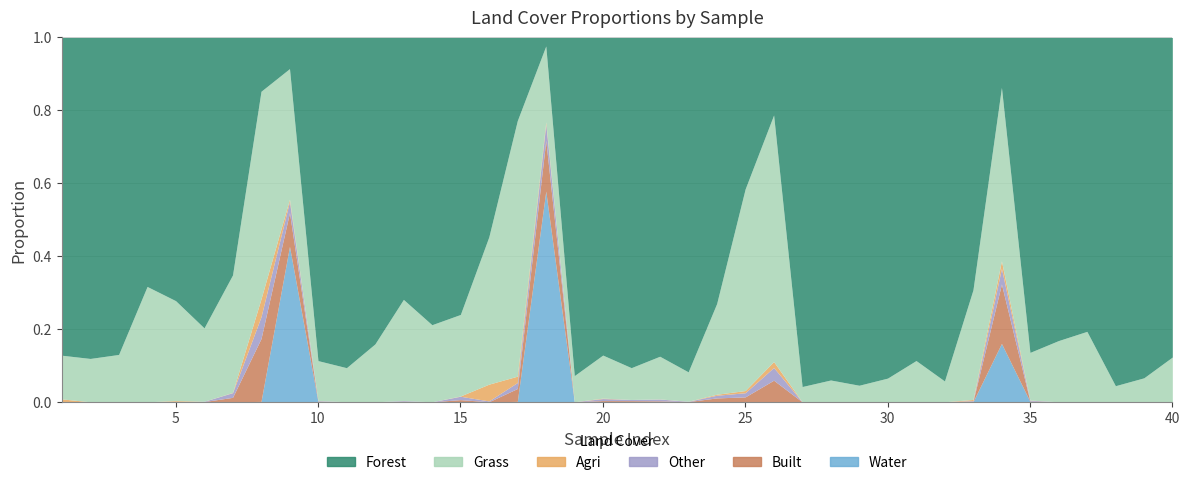

What are all the series names shown in the legend?

forest, grass, agri, built, water, other